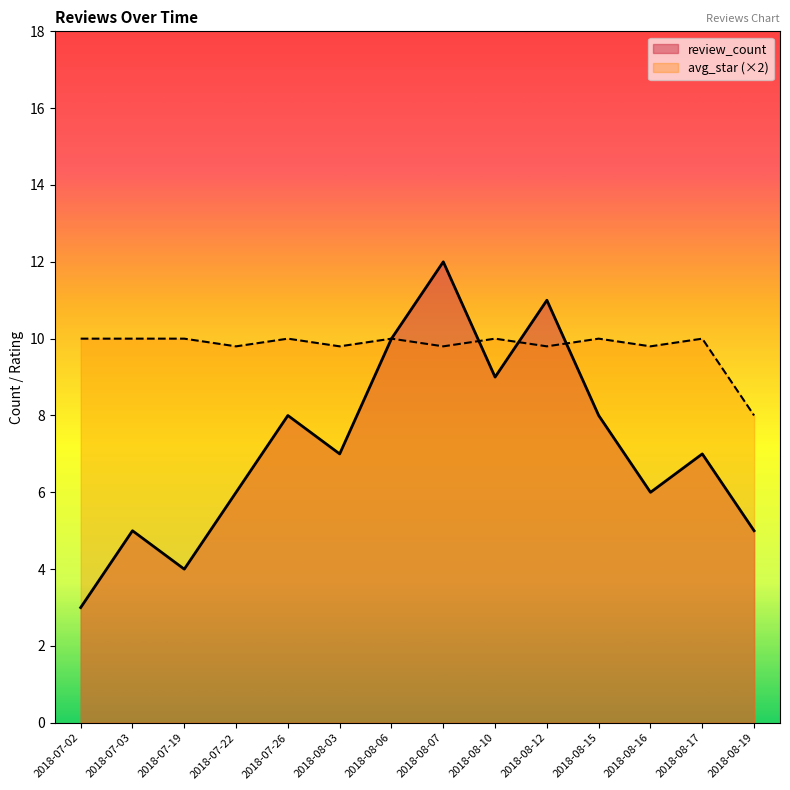

The value of review_count at 2018-08-19 is 1.3. True or false?

False